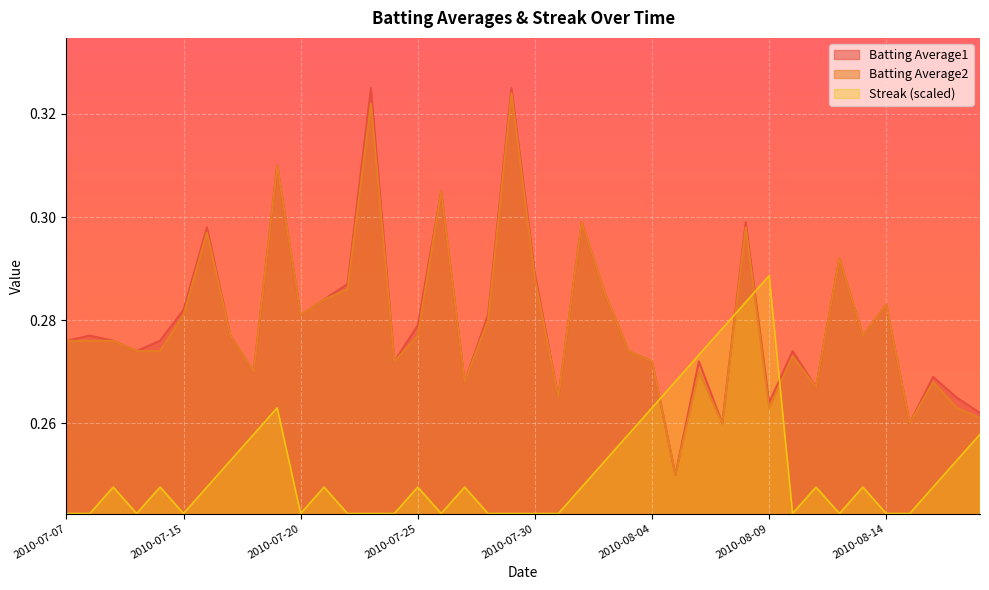

Where is the first local maximum for Batting Average2?

2010-07-16